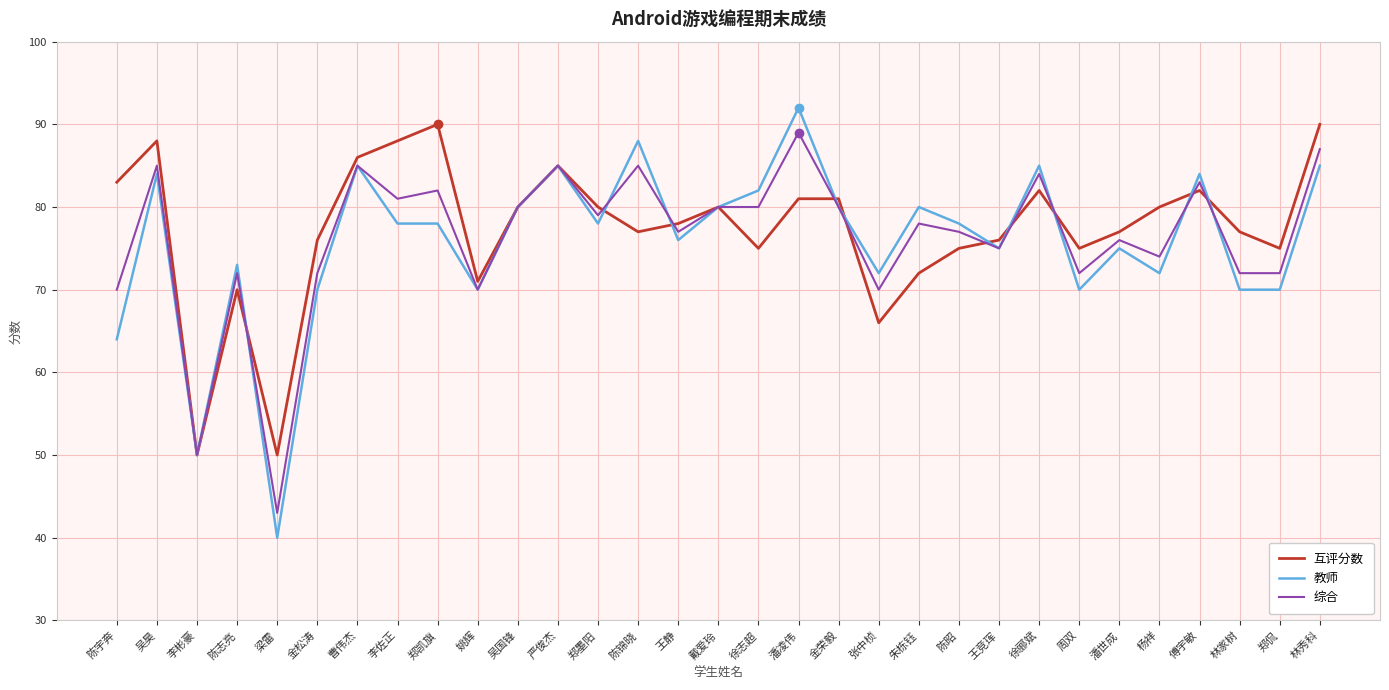

Reading left to right, list all the values displayed in this chart.

互评分数: 陈宇奔=83	吴昊=88	李彬豪=50	陈志亮=70	梁雷=50	金松涛=76	曹伟杰=86	李佐正=88	郑凯旗=90	姚辉=71	吴国锋=80	严俊杰=85	郑墨阳=80	陈锦晓=77	王静=78	戴爱玲=80	徐志超=75	潘凌伟=81	金荣毅=81	张中桢=66	朱栋钰=72	陈昭=75	王竞珲=76	徐郦斌=82	周双=75	潘世成=77	杨祥=80	傅宇敏=82	林家树=77	郑侃=75	林秀科=90
教师: 陈宇奔=64	吴昊=84	李彬豪=50	陈志亮=73	梁雷=40	金松涛=70	曹伟杰=85	李佐正=78	郑凯旗=78	姚辉=70	吴国锋=80	严俊杰=85	郑墨阳=78	陈锦晓=88	王静=76	戴爱玲=80	徐志超=82	潘凌伟=92	金荣毅=80	张中桢=72	朱栋钰=80	陈昭=78	王竞珲=75	徐郦斌=85	周双=70	潘世成=75	杨祥=72	傅宇敏=84	林家树=70	郑侃=70	林秀科=85
综合: 陈宇奔=70	吴昊=85	李彬豪=50	陈志亮=72	梁雷=43	金松涛=72	曹伟杰=85	李佐正=81	郑凯旗=82	姚辉=70	吴国锋=80	严俊杰=85	郑墨阳=79	陈锦晓=85	王静=77	戴爱玲=80	徐志超=80	潘凌伟=89	金荣毅=80	张中桢=70	朱栋钰=78	陈昭=77	王竞珲=75	徐郦斌=84	周双=72	潘世成=76	杨祥=74	傅宇敏=83	林家树=72	郑侃=72	林秀科=87